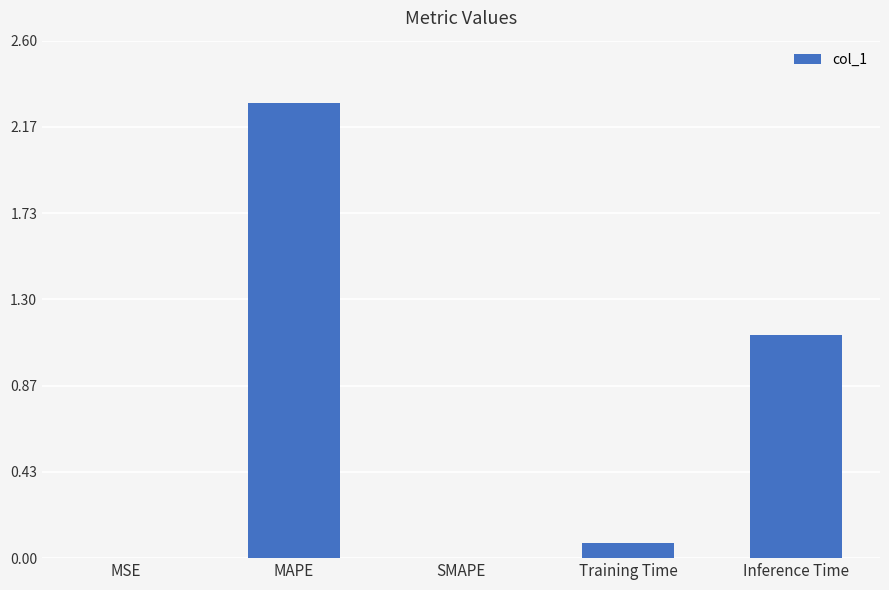

What is the greatest value displayed?

2.3